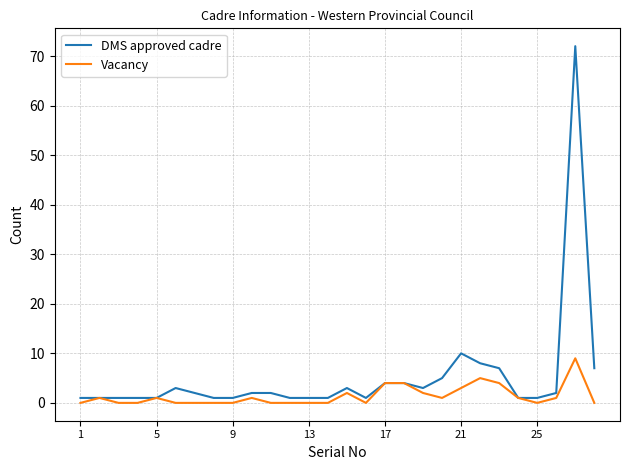

Which series has the largest total across all categories?

DMS approved cadre